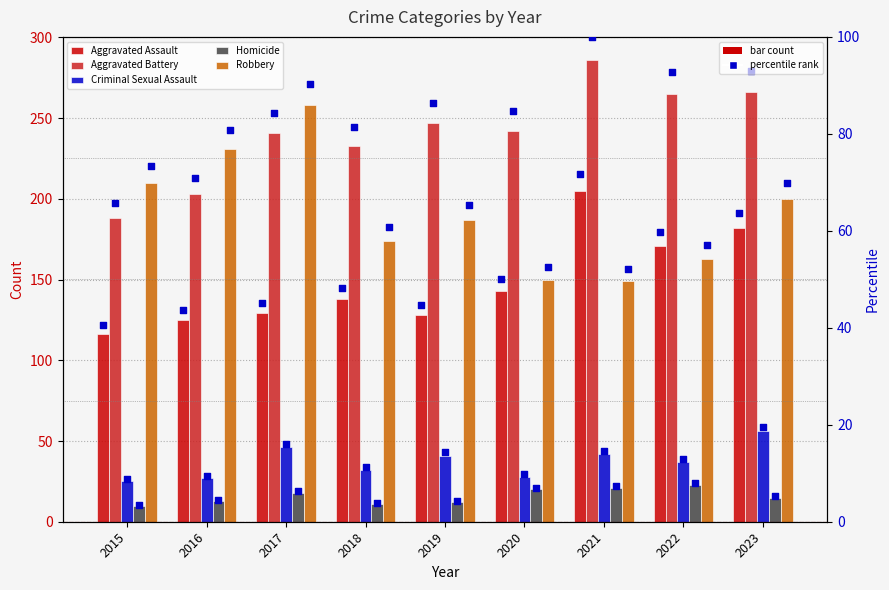

Is the value of Aggravated Battery at 2023 greater than the value of Criminal Sexual Assault at 2022?

Yes